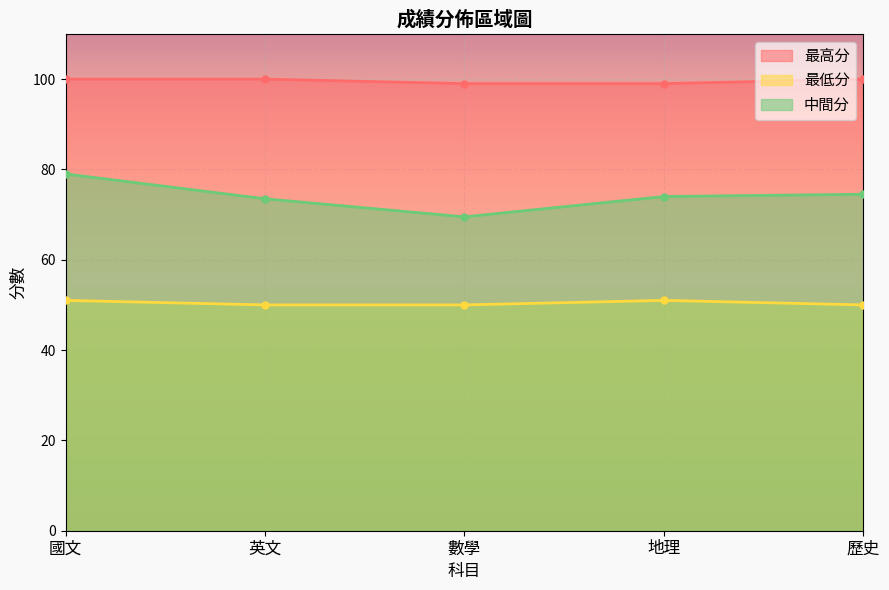

What is the highest value of the 中間分 series?

79.0